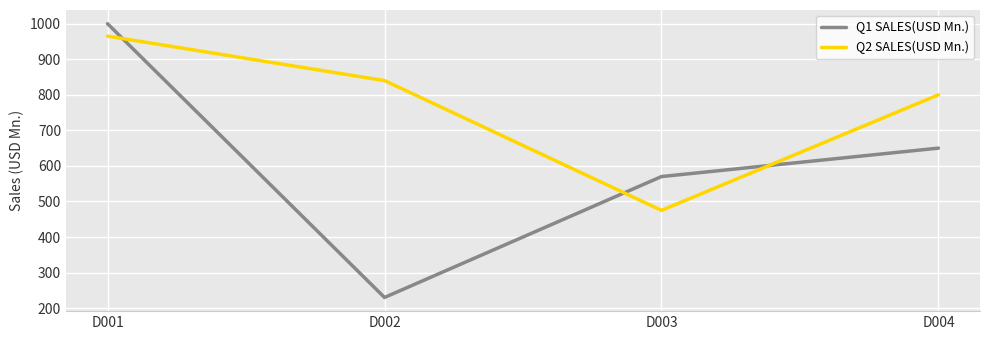

List the labels in order of Q2 SALES(USD Mn.) value, smallest first.

D003, D004, D002, D001